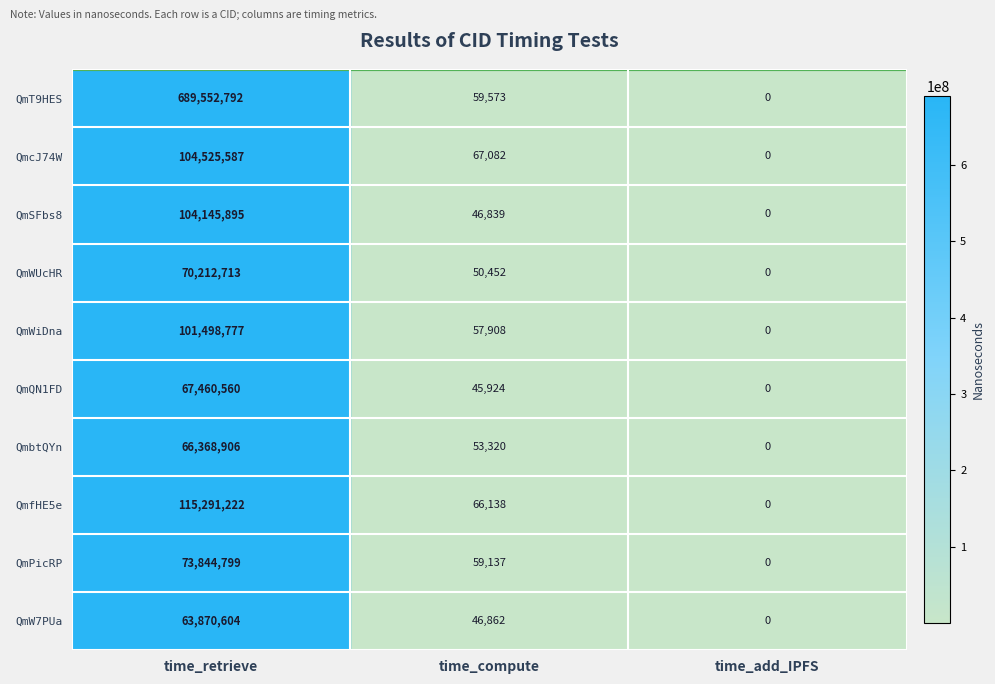

Where is QmbtQYn nearest to the value 33184453?

time_compute